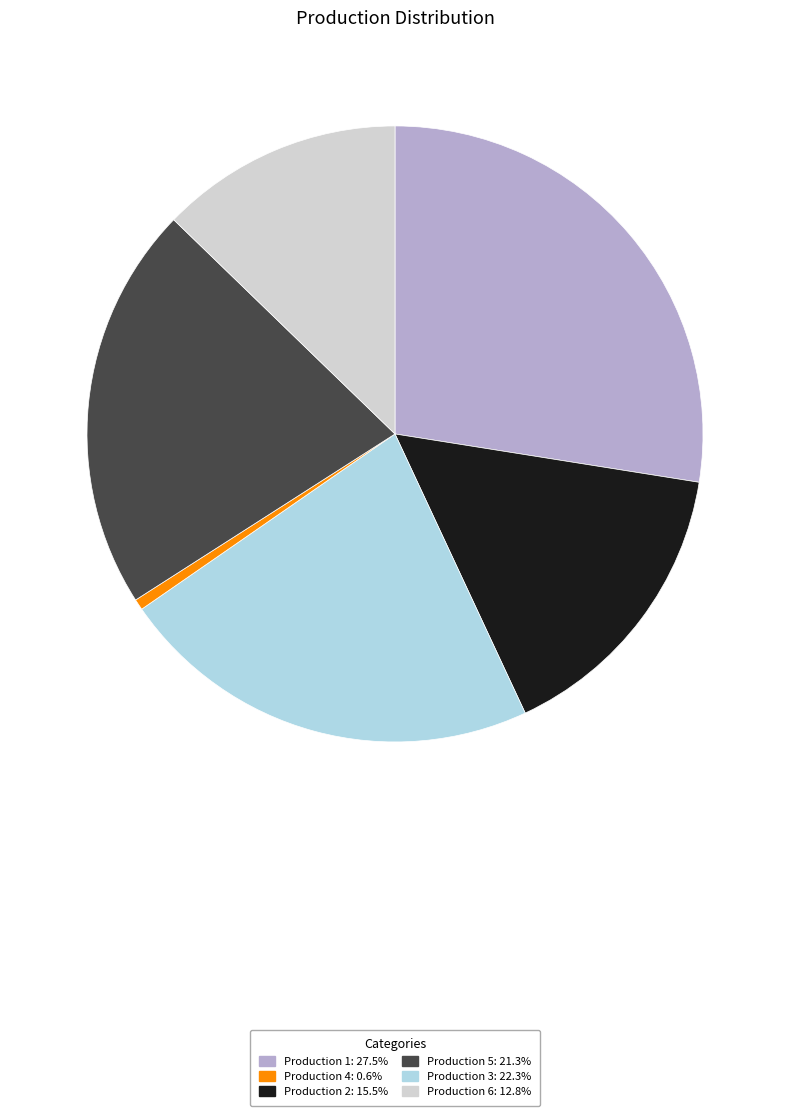

Is there any slice that represents more than half of the pie?

No